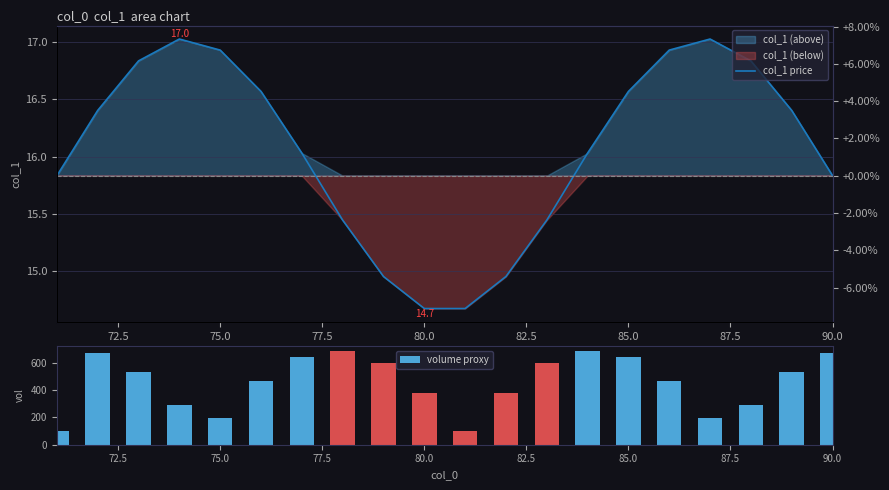

What is the difference between the second highest and minimum values in the volume proxy series?

587.2